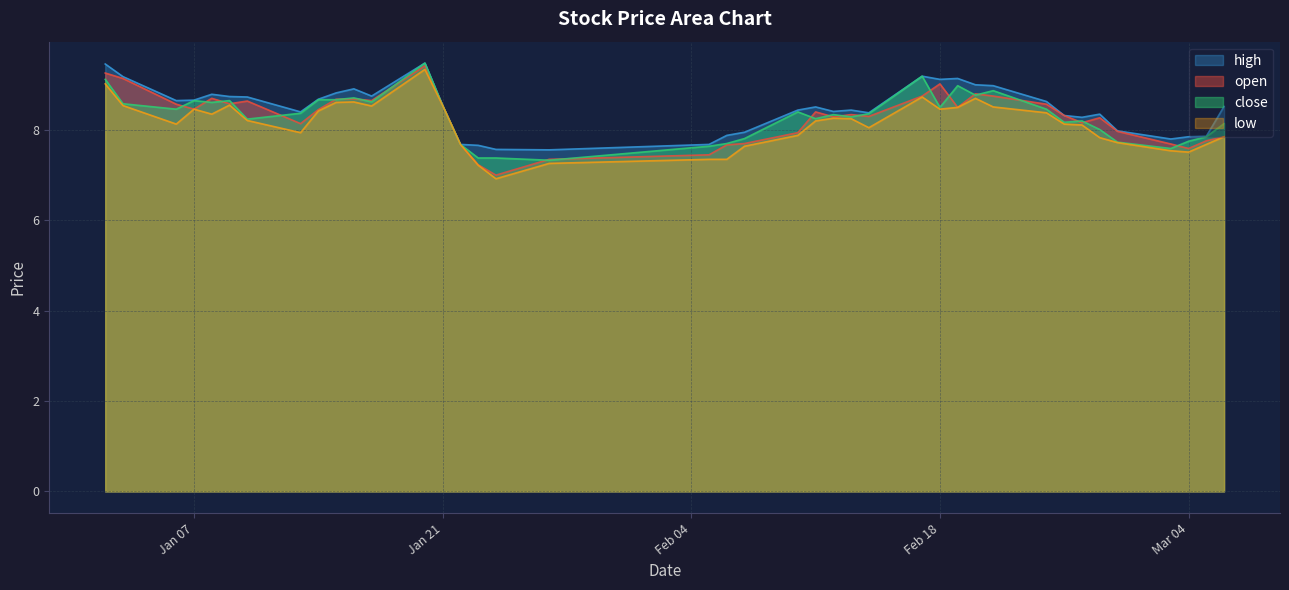

At 2025-02-12, list the series in order from largest to smallest.

high, close, open, low